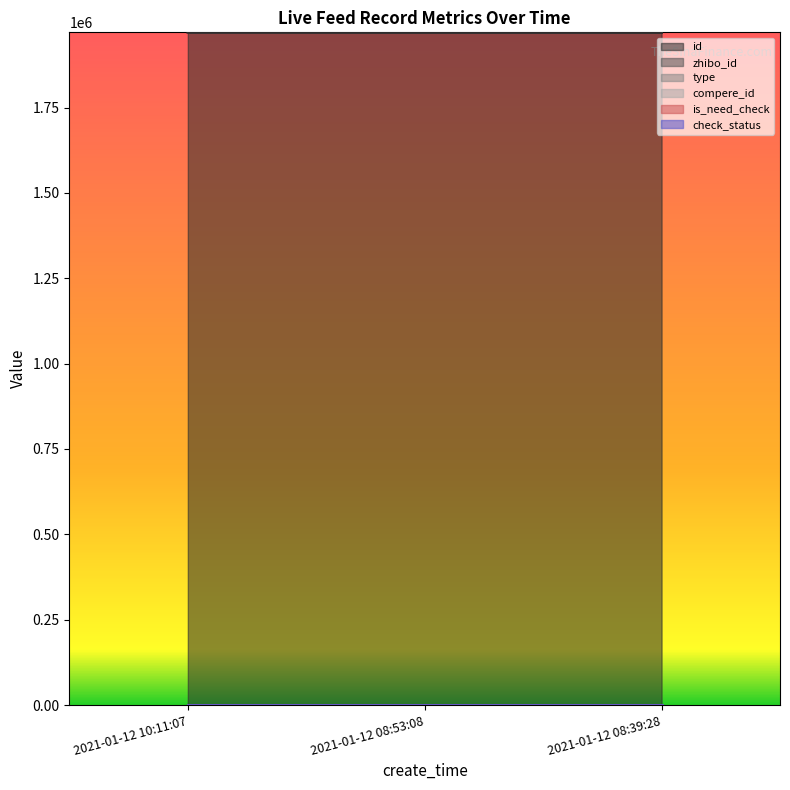

True or false: check_status has a value of 1 at 2021-01-12 10:11:07.

True